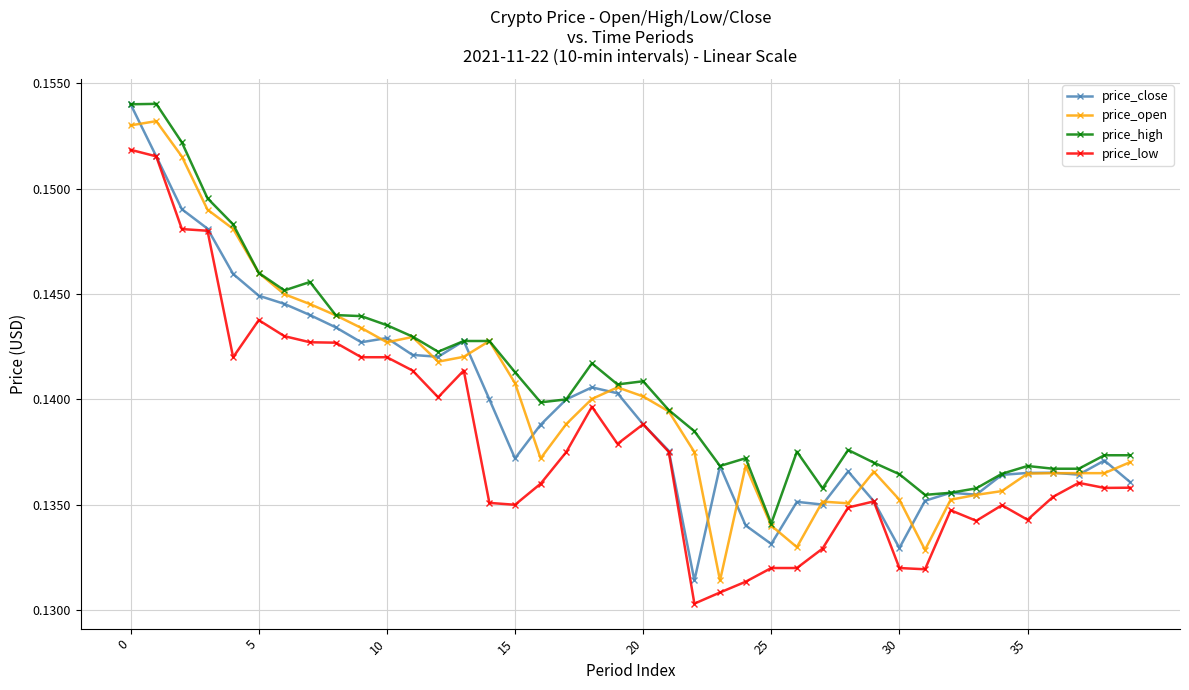

True or false: price_low and price_high intersect in this chart.

False